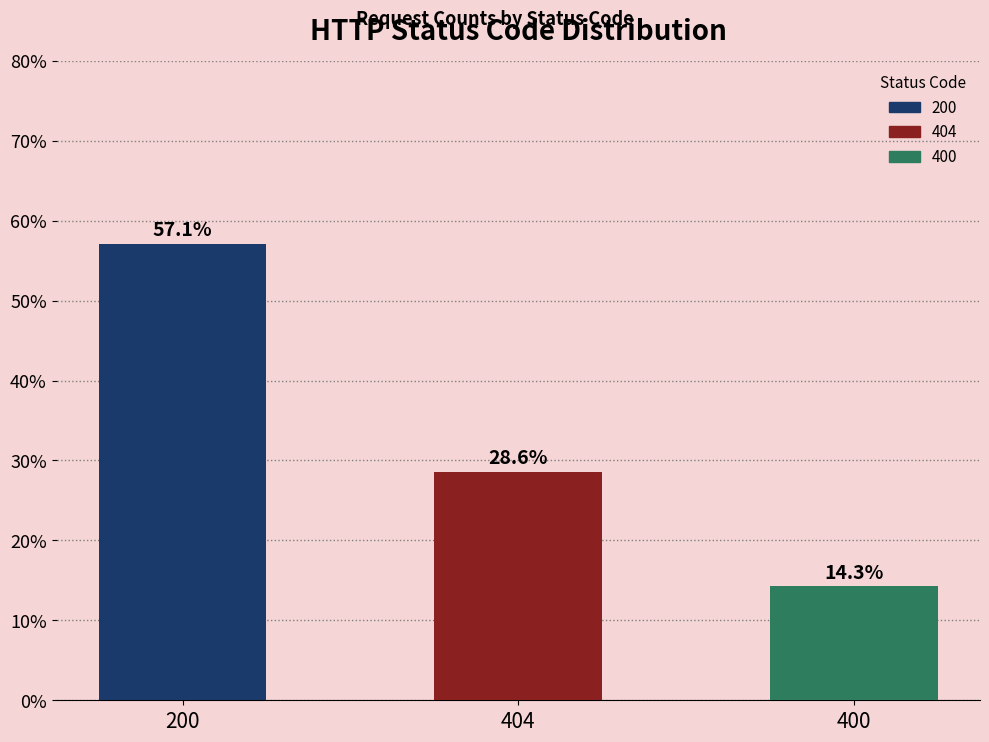

Does the chart contain any negative values?

No